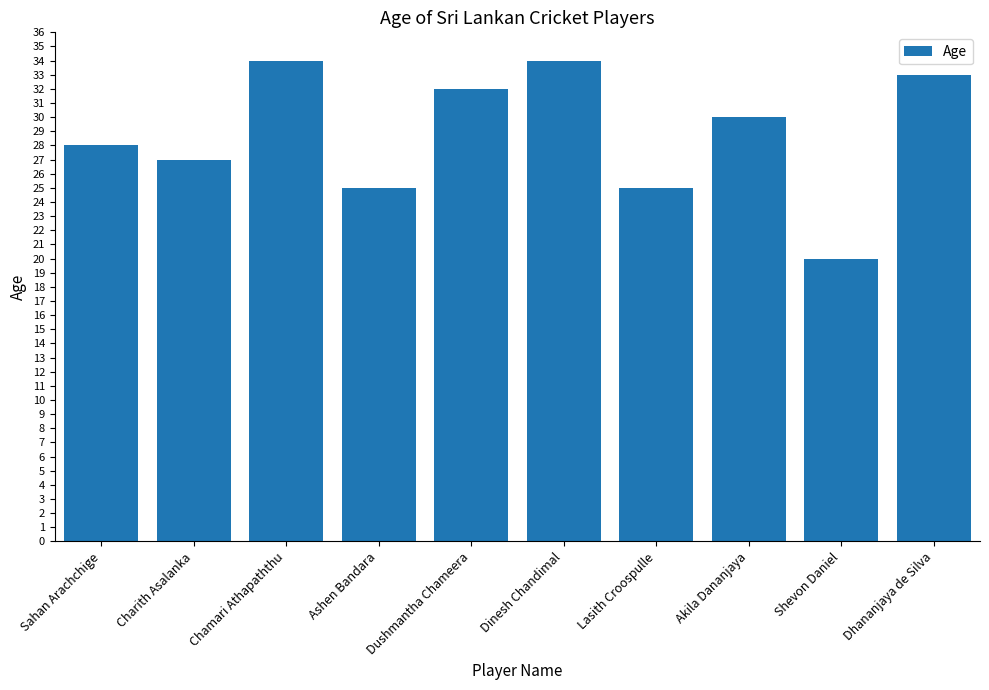

What is the maximum value shown in the chart?

34